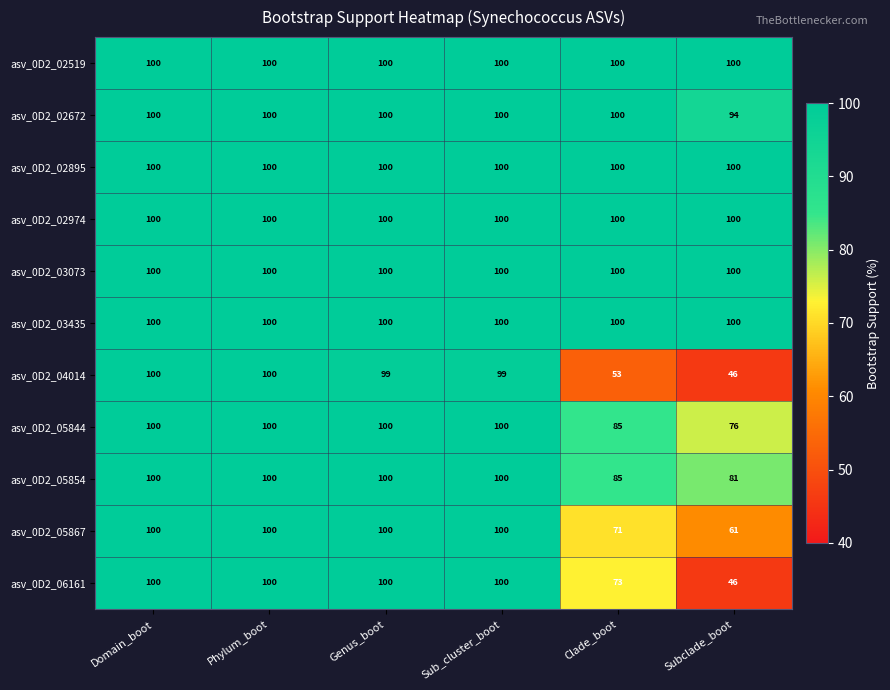

What is the sum of the asv_0D2_03435 values at Genus_boot and Phylum_boot?

200